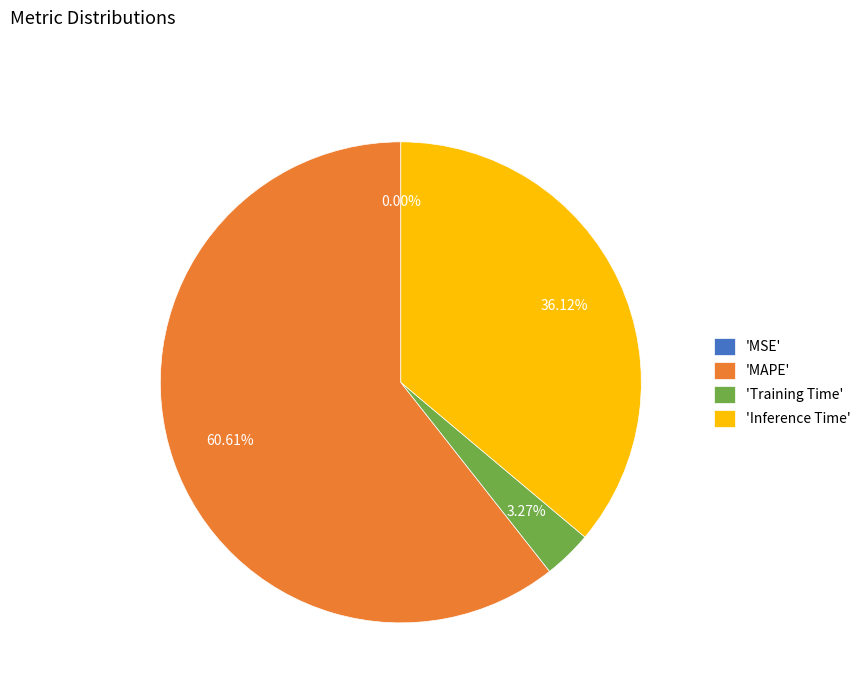

What is the smallest slice in the pie chart?

MSE